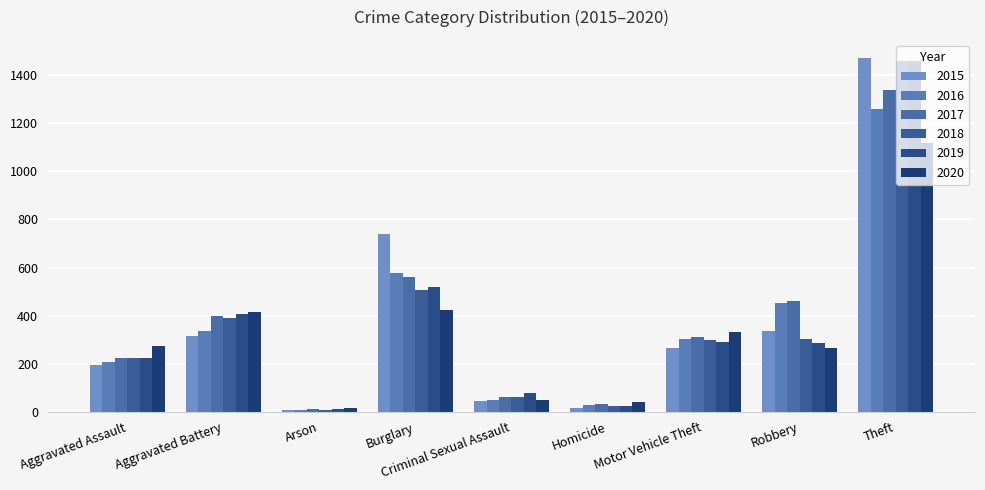

What is the minimum value shown in the chart?

7